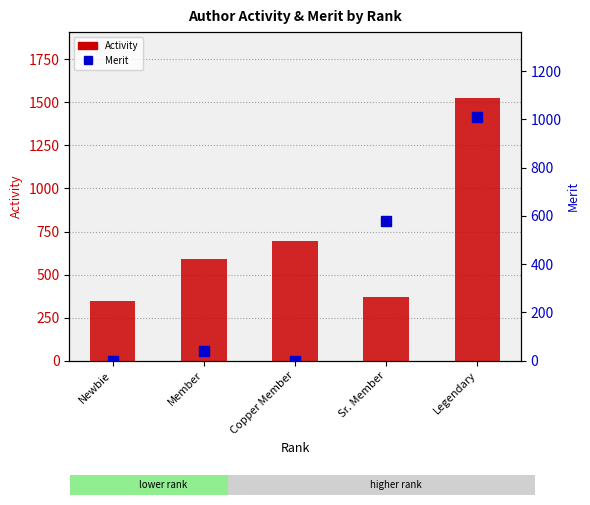

Between Member and Copper Member, which series saw the biggest shift?

Activity